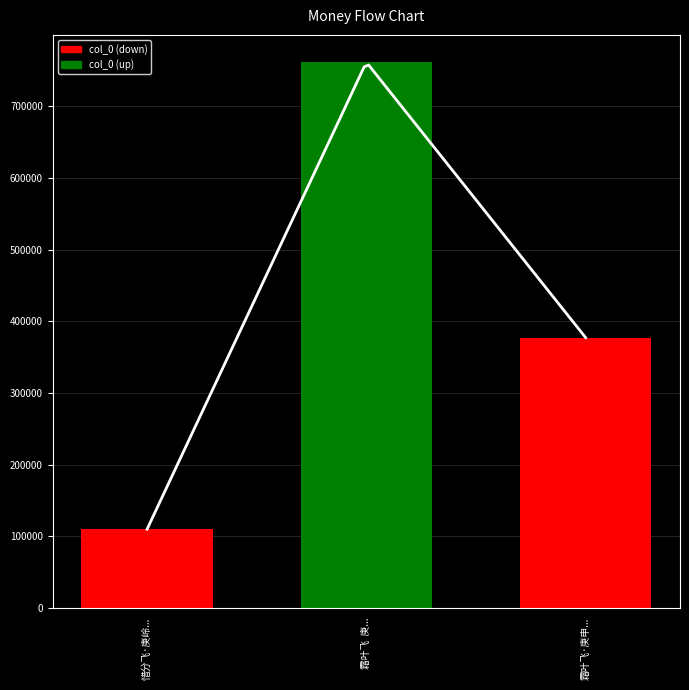

How many values are below 376975?

1